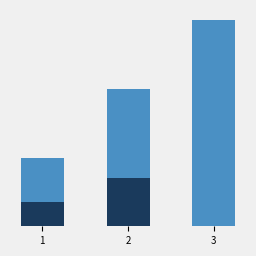

What is the value of the 3rd bar from the left?

30